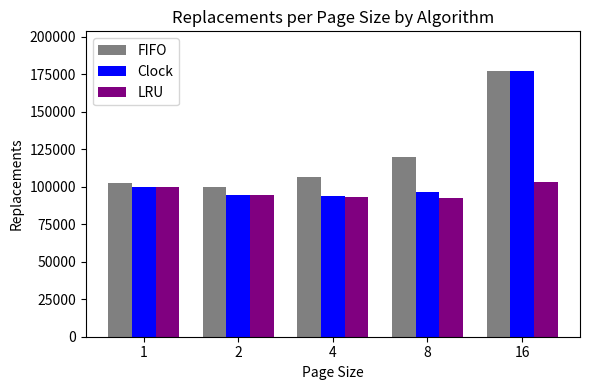

True or false: LRU has a value of 60850 at 4.

False